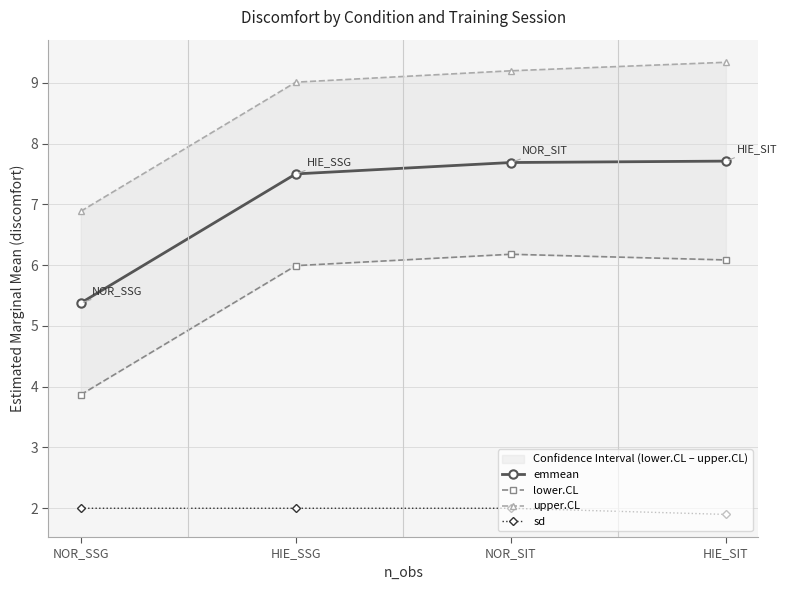

What are all the series names shown in the legend?

emmean, lower.CL, upper.CL, sd